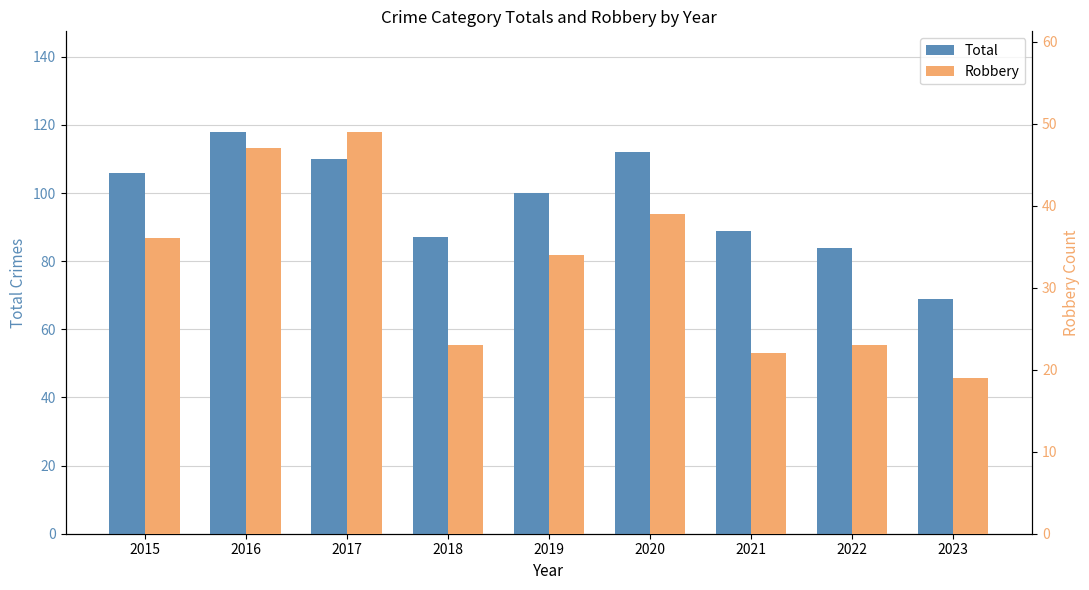

What are all the series names shown in the legend?

Total, Robbery